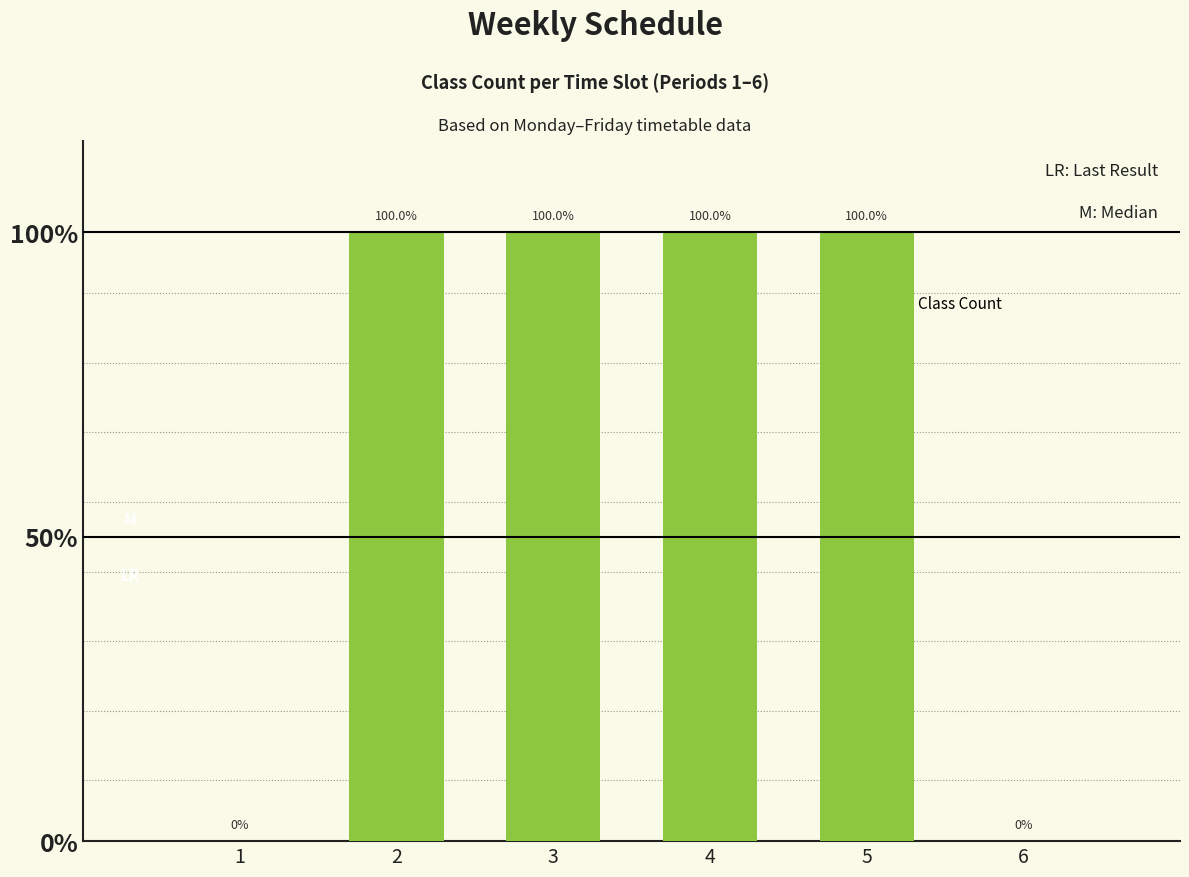

How many values are above zero?

4